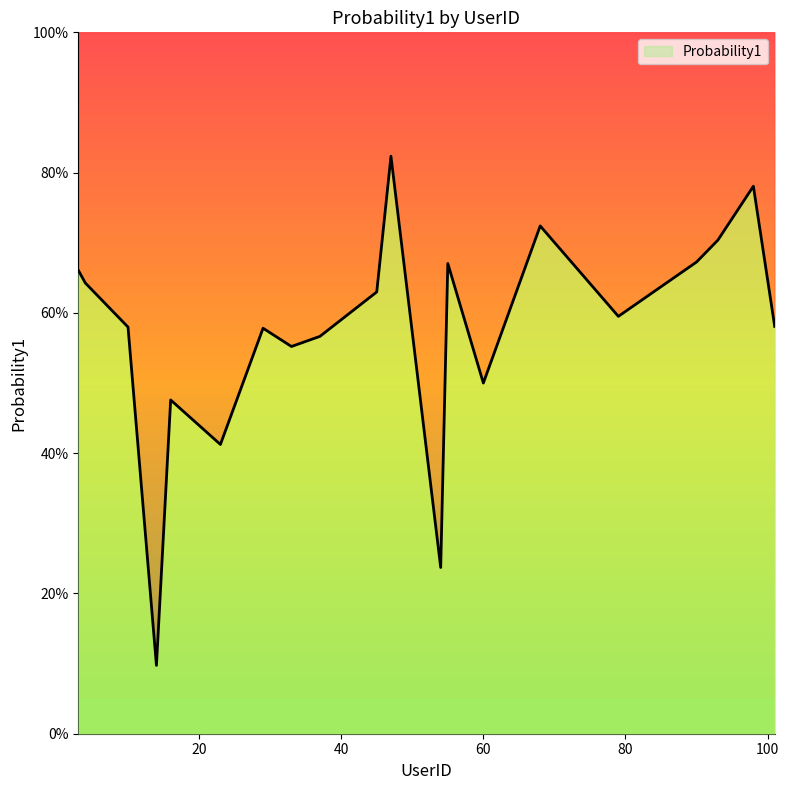

The value at 55 is 1.0. True or false?

False